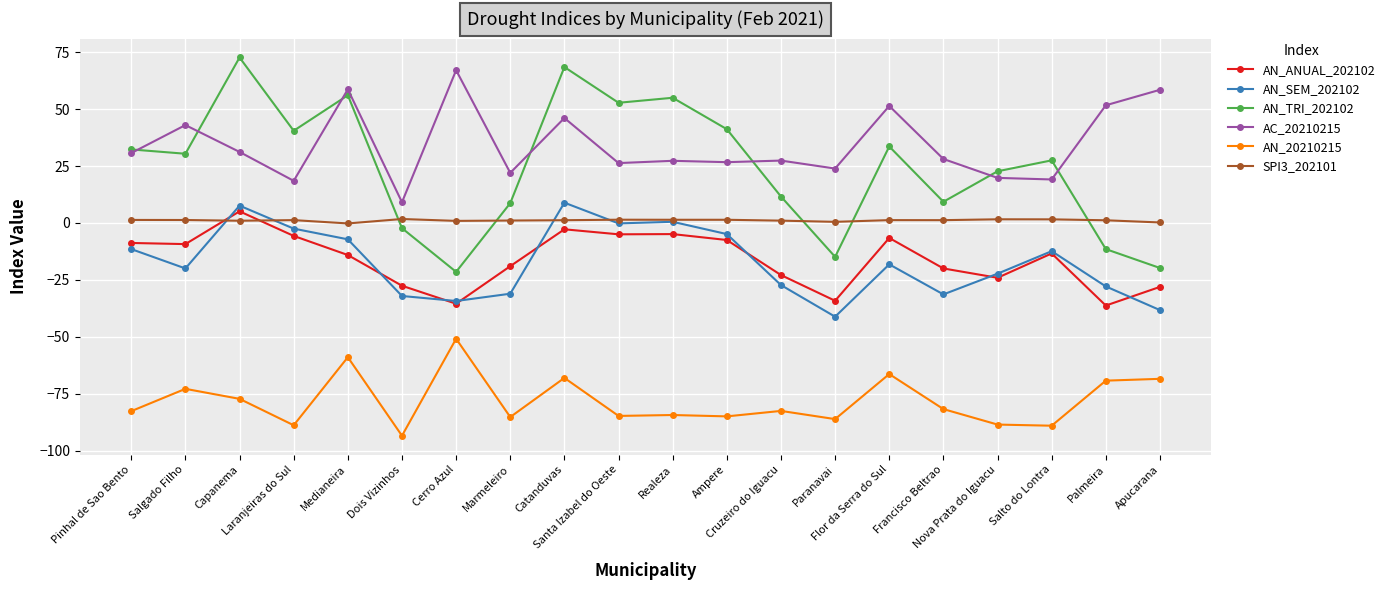

What are all the series names shown in the legend?

AN_ANUAL_202102, AN_SEM_202102, AN_TRI_202102, AC_20210215, AN_20210215, SPI3_202101